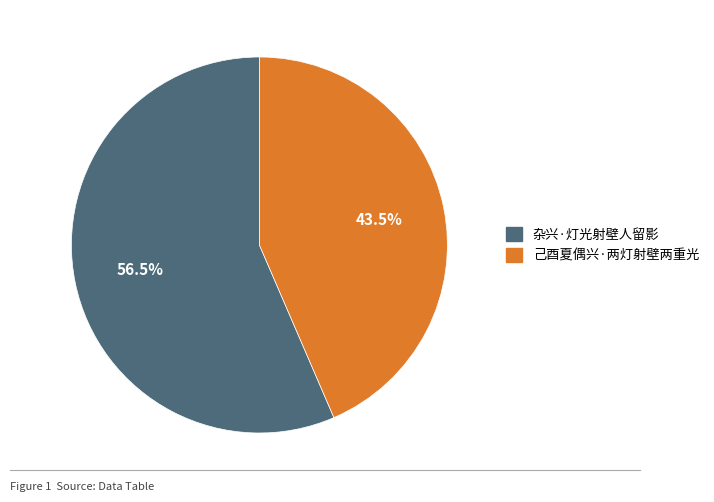

True or false: 杂兴·灯光射壁人留影 accounts for 71% of the total.

False